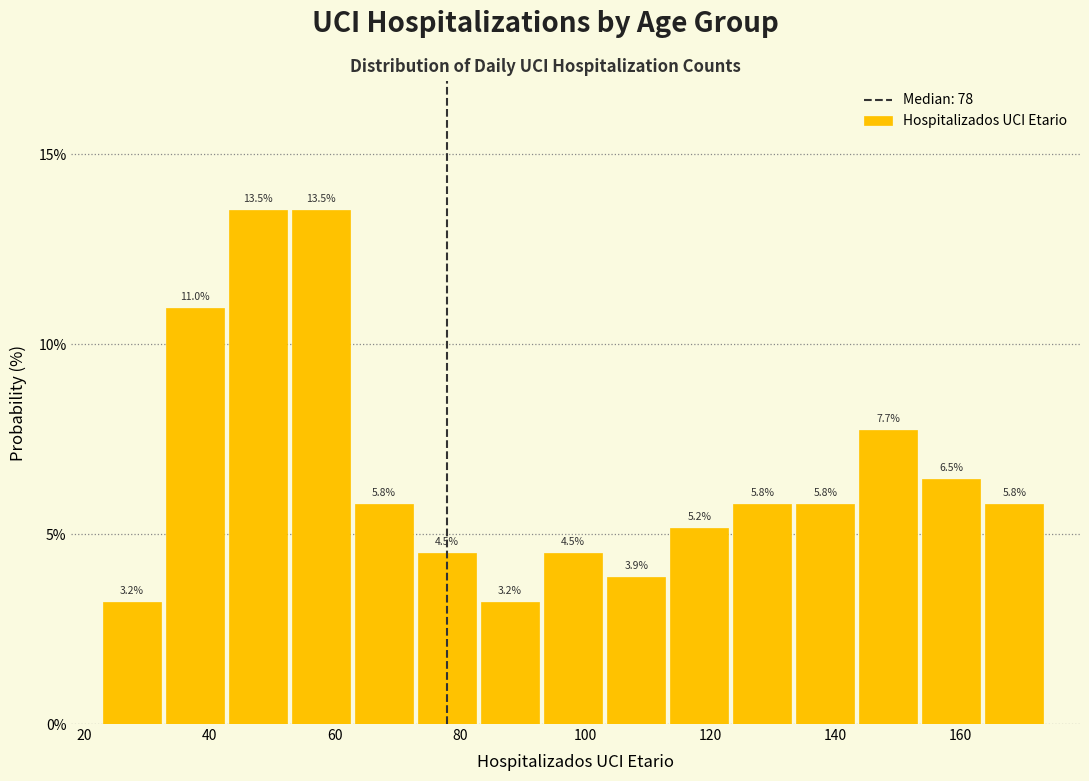

What is the height of the bar covering 164 to 174 on the x-axis? The bar edges are not printed on the chart, so give them approximately, as read against the axis.

5.8